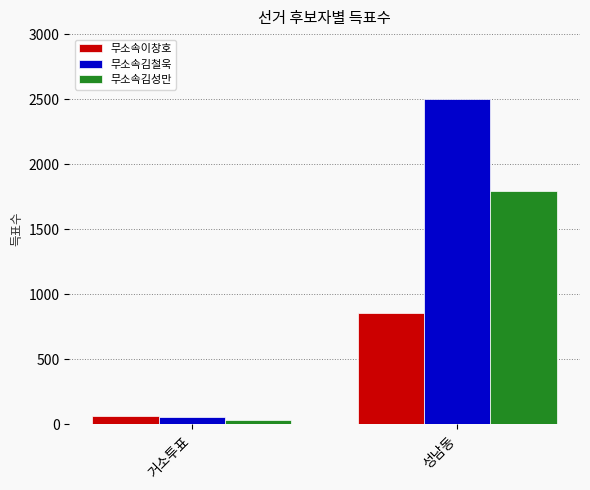

What is the sum of the 무소속김성만 values at 성남동 and 거소투표?

1821